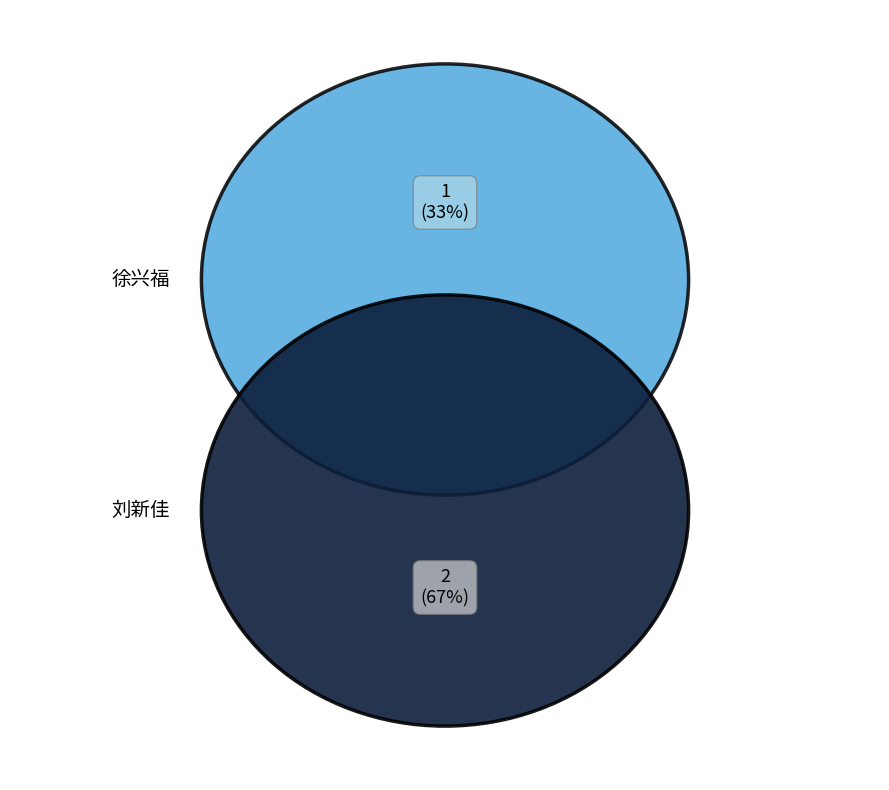

What portion of the pie excludes 刘新佳?

33.3%